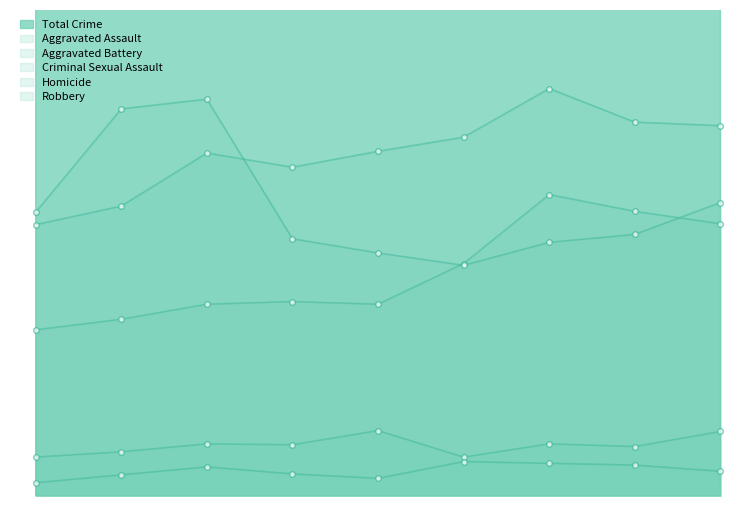

At how many categories does at least one series exceed 205?

9